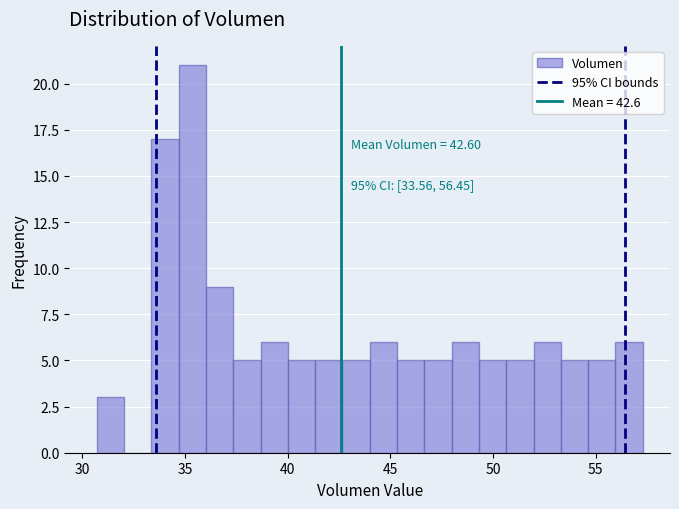

Around what value on the x-axis is the tallest bar? Give the approximate position of its centre, as read against the axis.

35.5